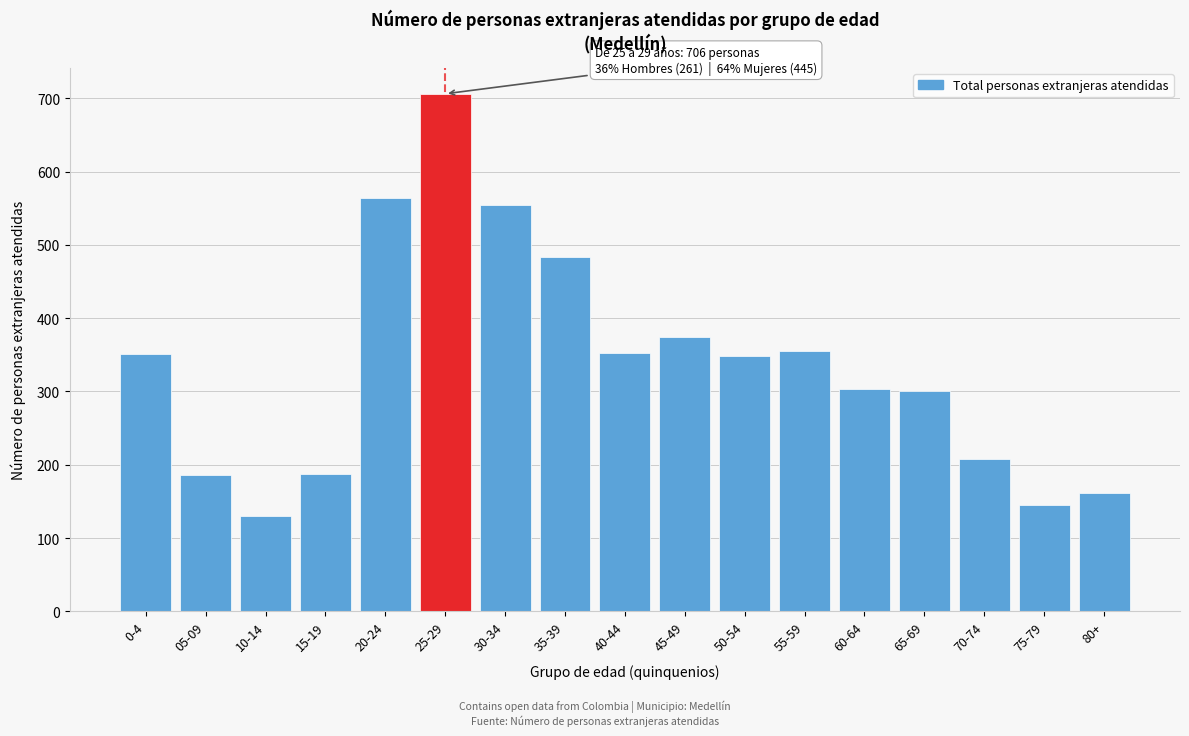

At which category does the chart reach its minimum across all series?

10-14